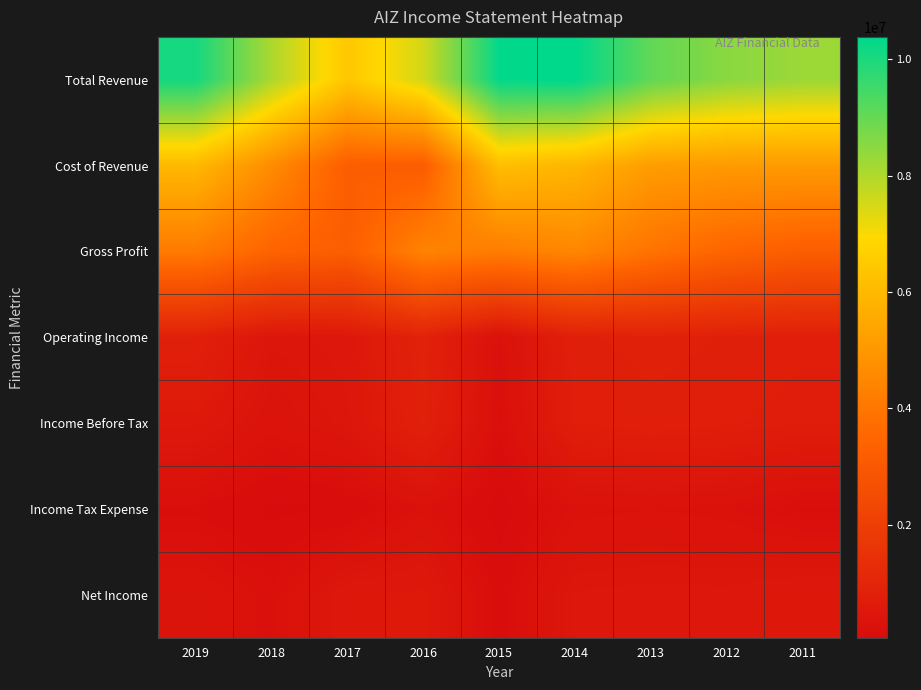

Reading right to left, transcribe all the data shown in this chart.

Total Revenue: 2011=8272800	2012=8508300	2013=9052000	2014=10381700	2015=10330500	2016=7538700	2017=6415900	2018=8058200	2019=10089400
Cost of Revenue: 2011=5077500	2012=5058600	2013=5145800	2014=5890900	2015=6145100	2016=3159800	2017=3210600	2018=4643400	2019=5976800
Gross Profit: 2011=3195300	2012=3449700	2013=3906200	2014=4490800	2015=4185400	2016=4378900	2017=3205300	2018=3414800	2019=4112600
Operating Income: 2011=766500	2012=818100	2013=867400	2014=802500	2015=256300	2016=906200	2017=494000	2018=433800	2019=828100
Income Before Tax: 2011=706100	2012=757800	2013=789700	2014=744100	2015=201200	2016=848600	2017=444500	2018=333500	2019=554500
Income Tax Expense: 2011=167200	2012=274000	2013=300800	2014=273200	2015=59600	2016=283200	2017=101900	2018=79400	2019=167700
Net Income: 2011=539000	2012=483700	2013=488900	2014=470900	2015=141600	2016=565400	2017=519600	2018=236800	2019=363900